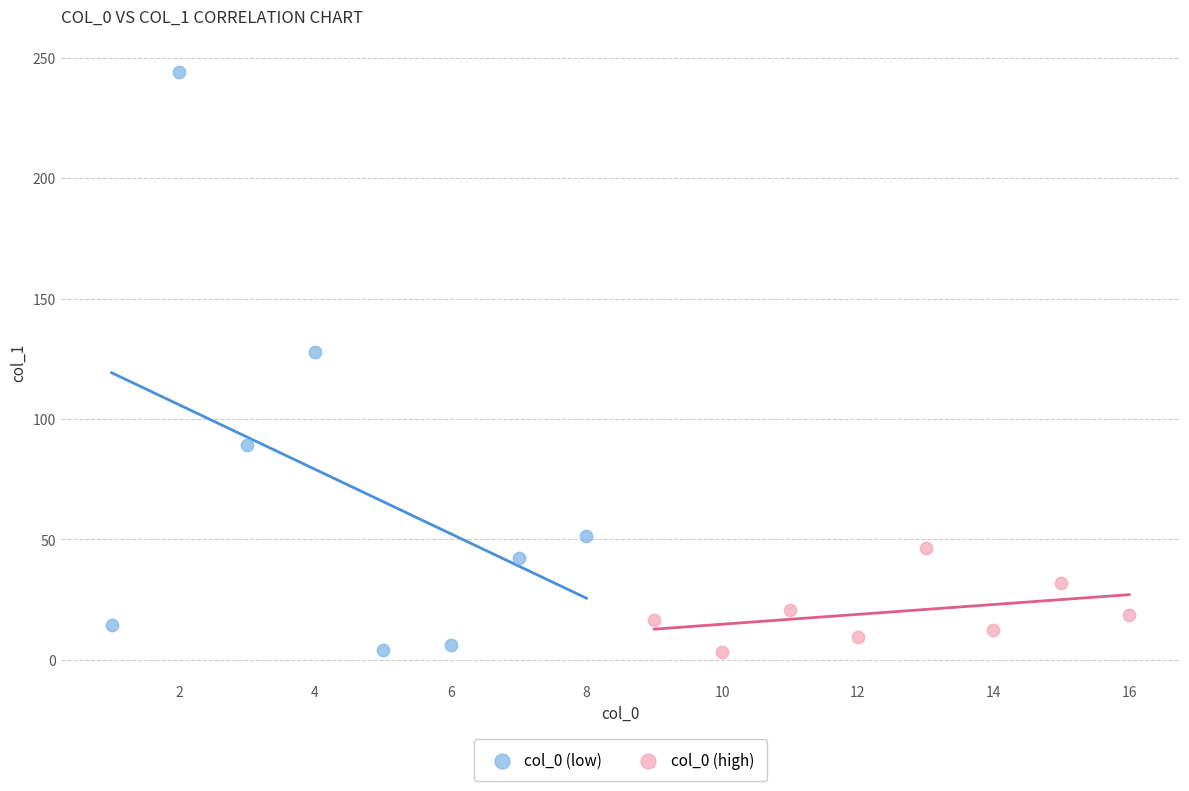

Which series reaches the maximum Y coordinate?

col_0 (low)